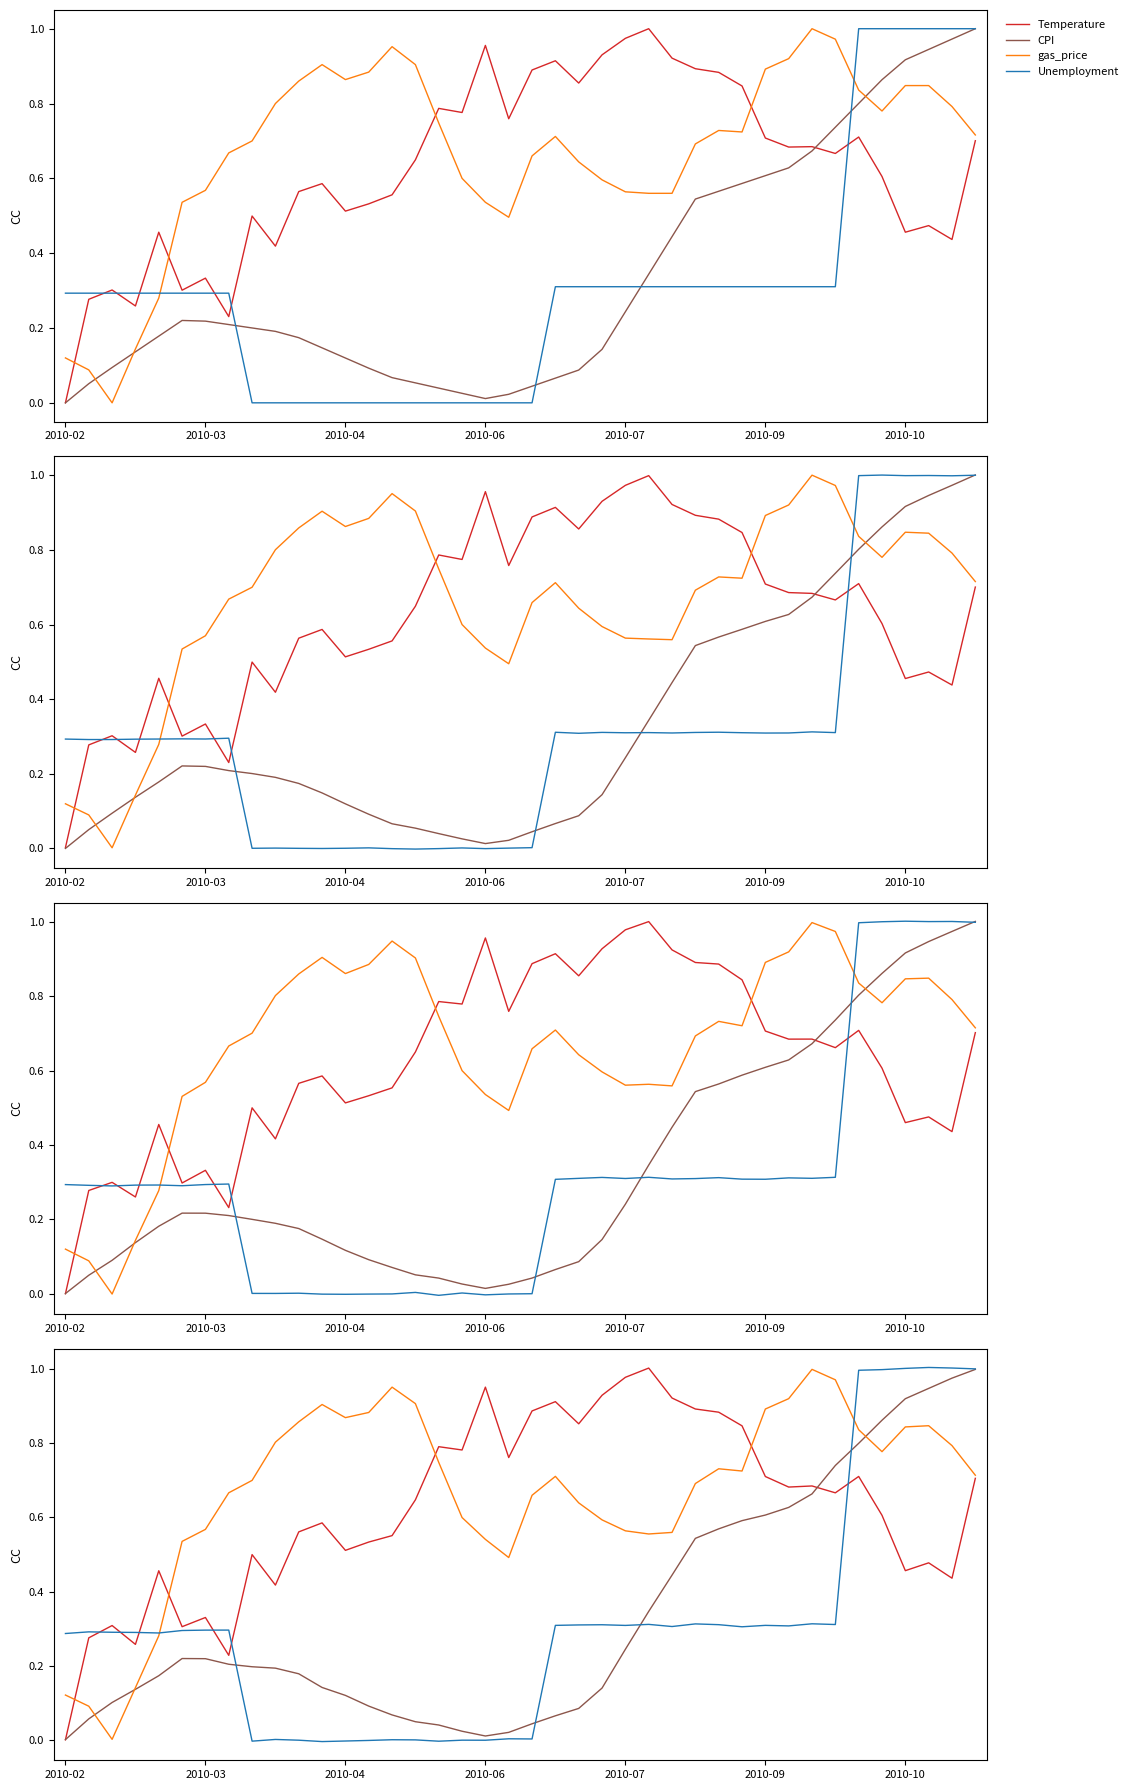

Rank the series by their maximum value, from lowest to highest.

CPI, gas_price, Temperature, Unemployment